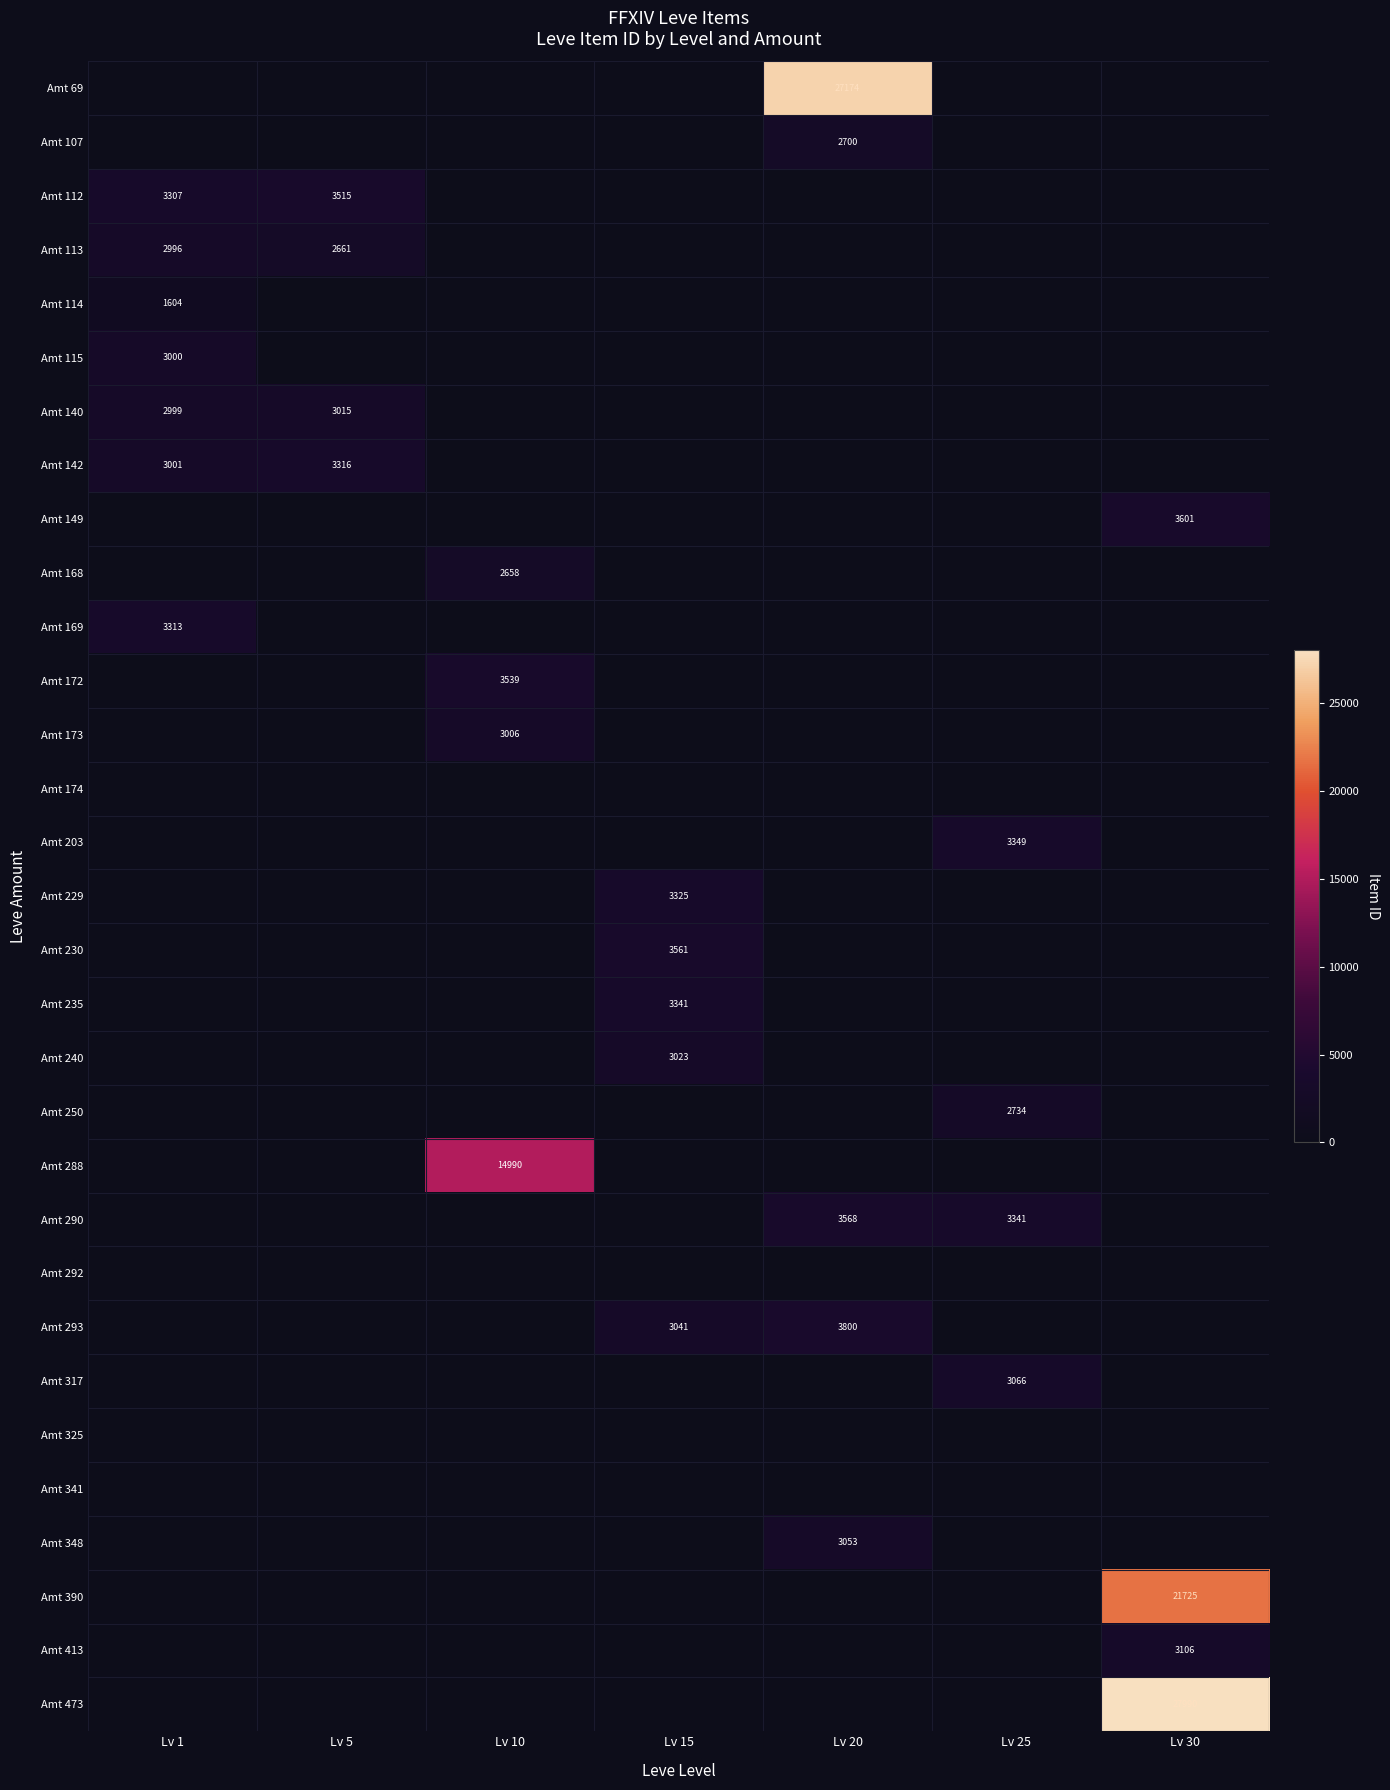

What is the total value across all series at Lv 15?

16291